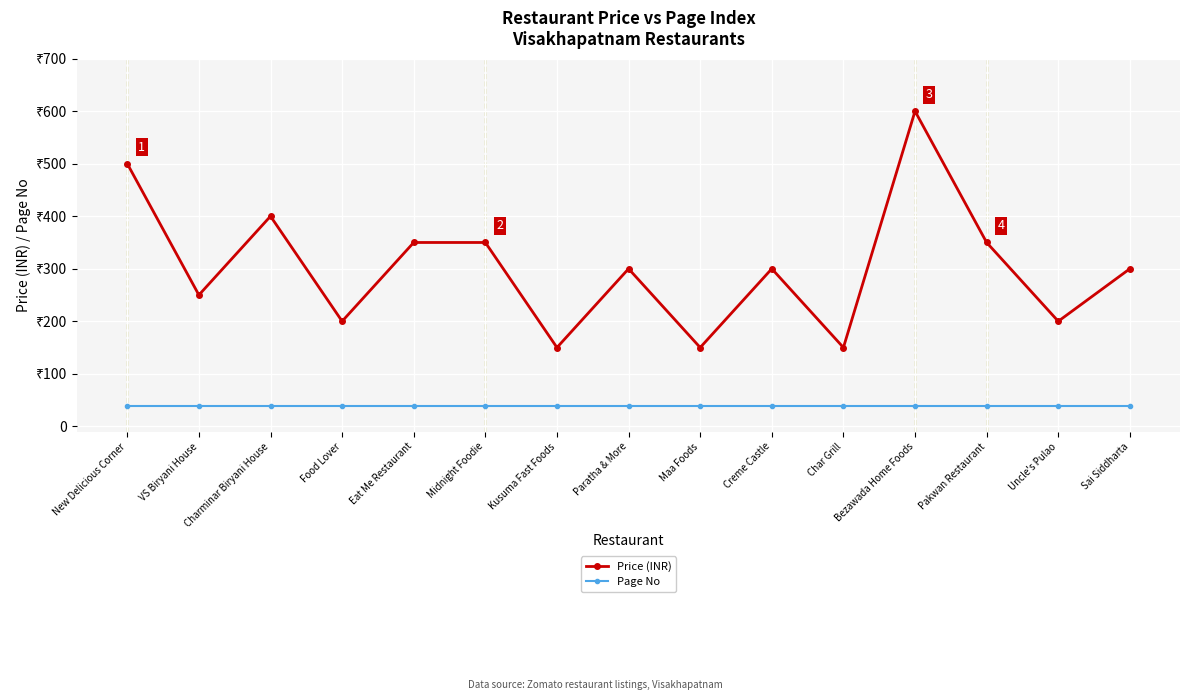

True or false: Page No and Price (INR) cross at least once.

False